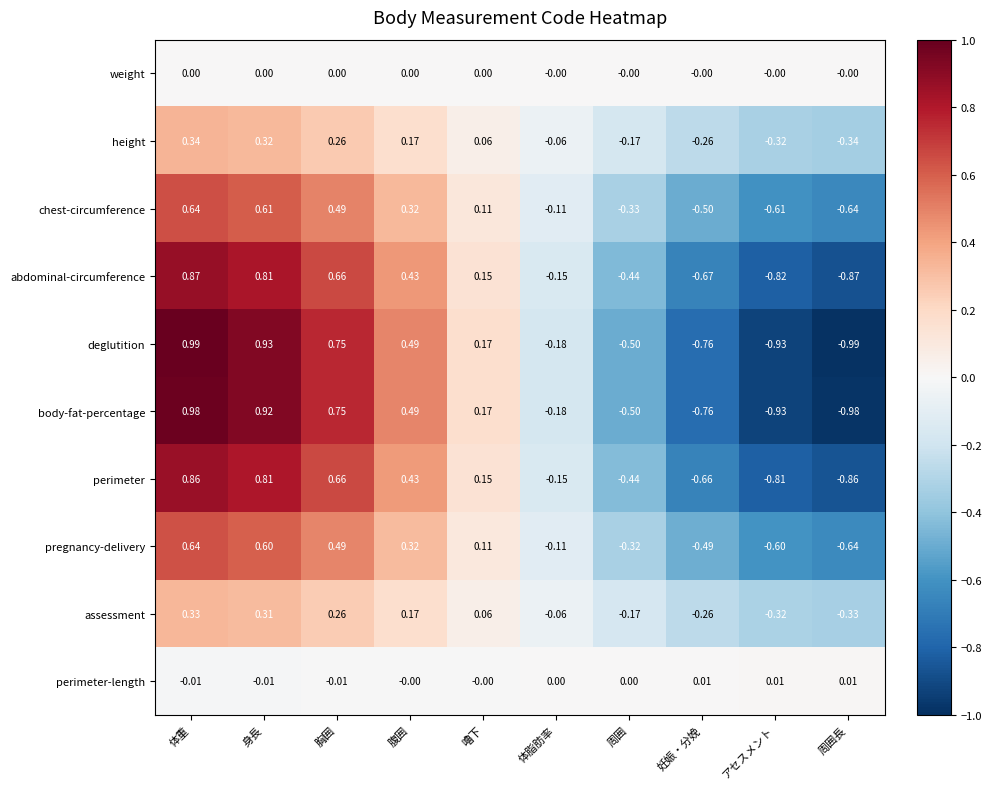

At which category is the sum across all series the highest?

体重